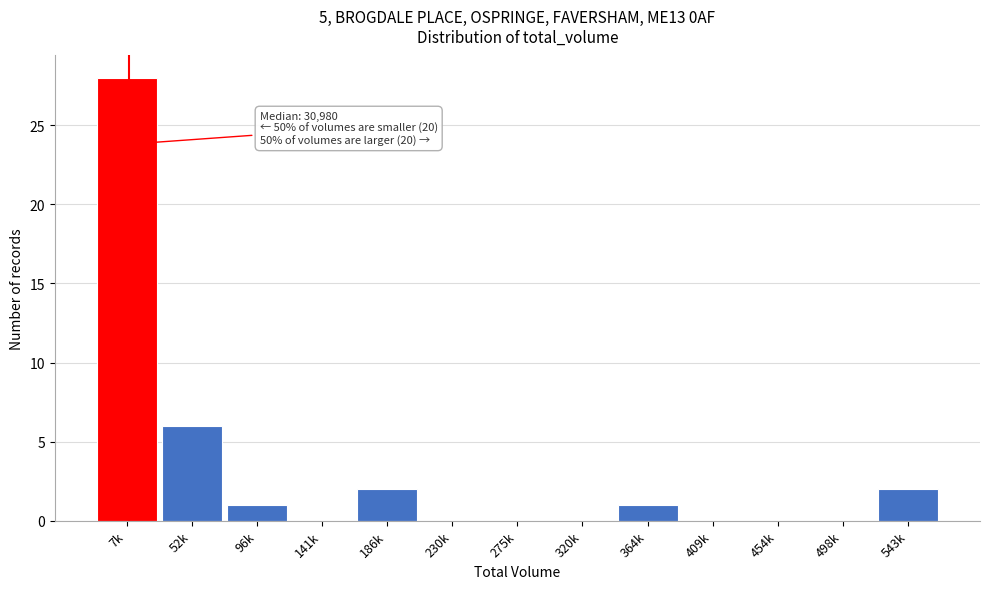

Reading left to right, what are all the values shown in this chart?

7k=28	52k=6	96k=1	141k=0	186k=2	230k=0	275k=0	320k=0	364k=1	409k=0	454k=0	498k=0	543k=2